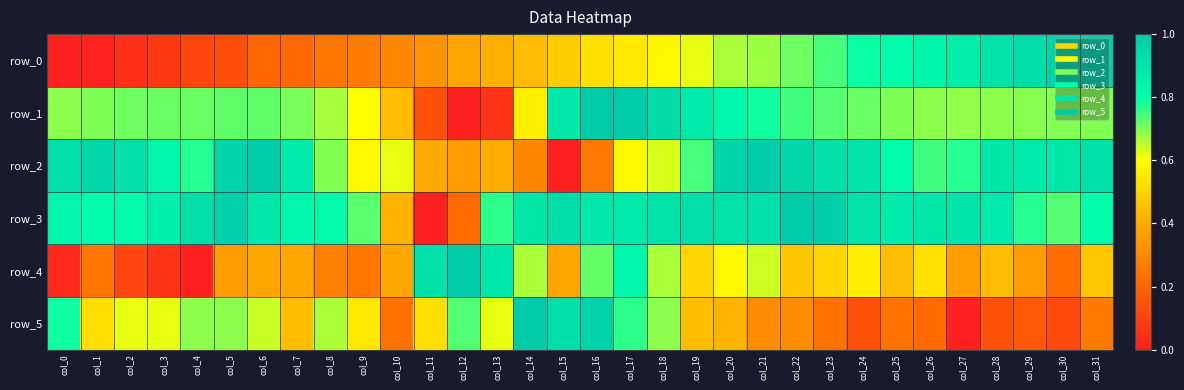

At how many categories does at least one series exceed 0?

32